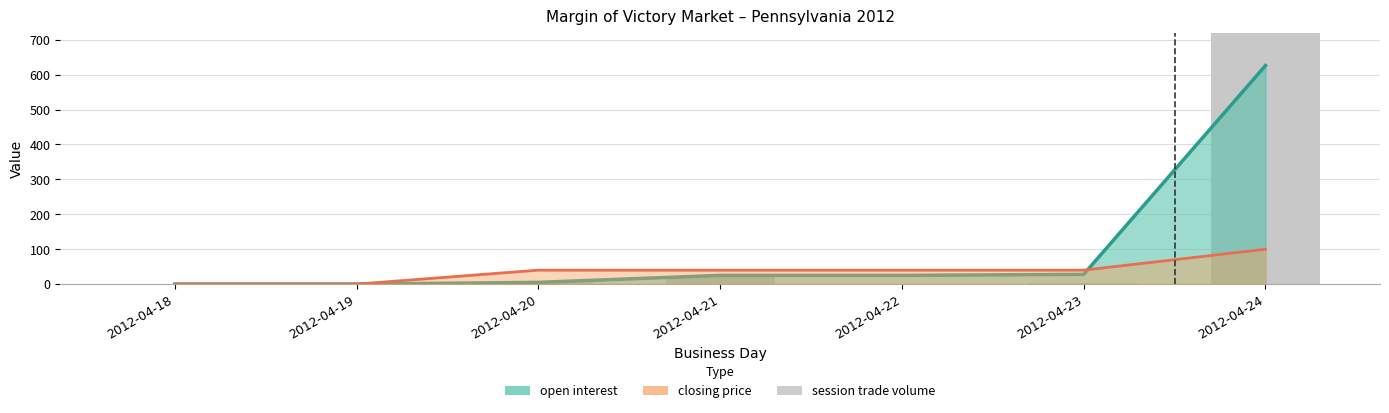

Reading right to left, what are all the values shown in this chart?

2012-04-24=779	2012-04-23=3	2012-04-22=0	2012-04-21=20	2012-04-20=5	2012-04-19=0	2012-04-18=0